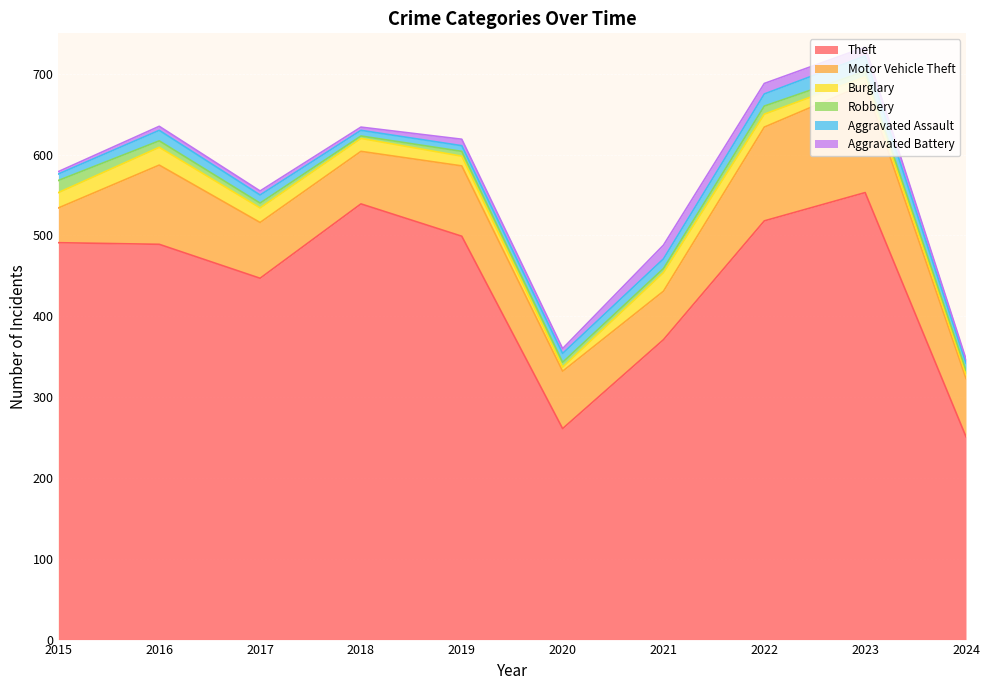

True or false: Aggravated Assault and Motor Vehicle Theft cross at least once.

False